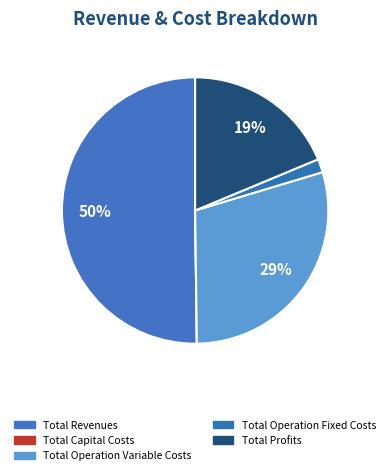

True or false: Total Profits accounts for 11% of the total.

False